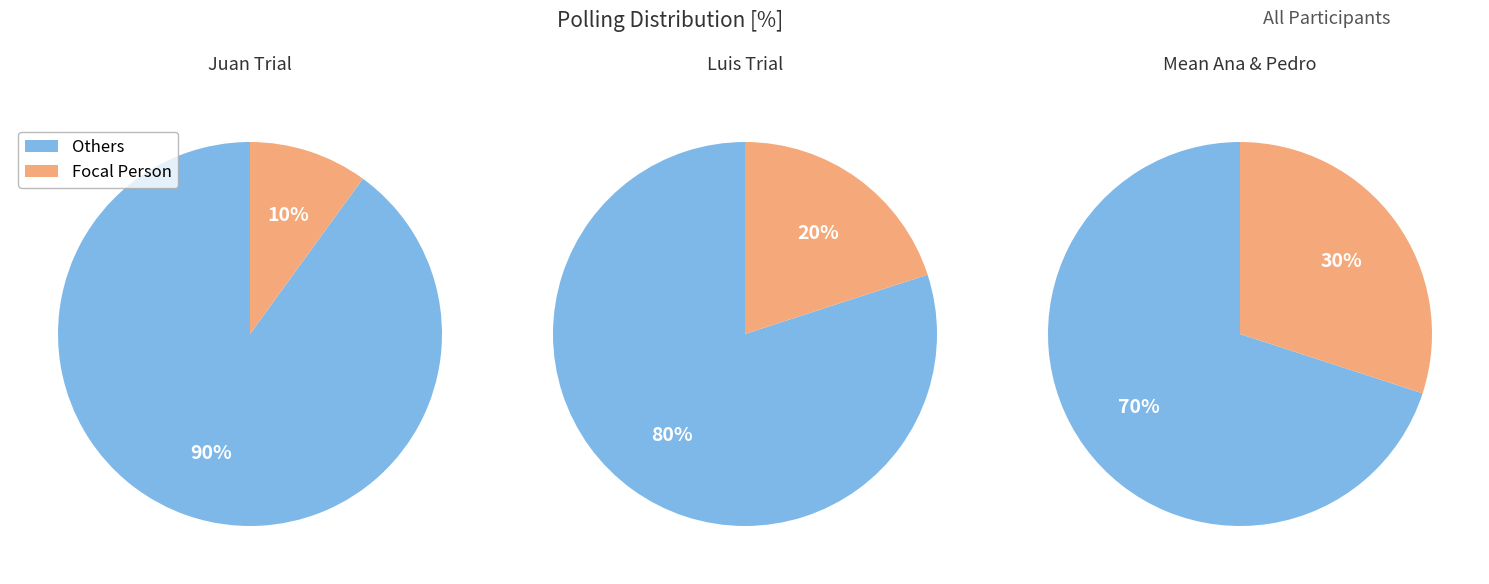

True or false: Juan accounts for 10% of the total.

True